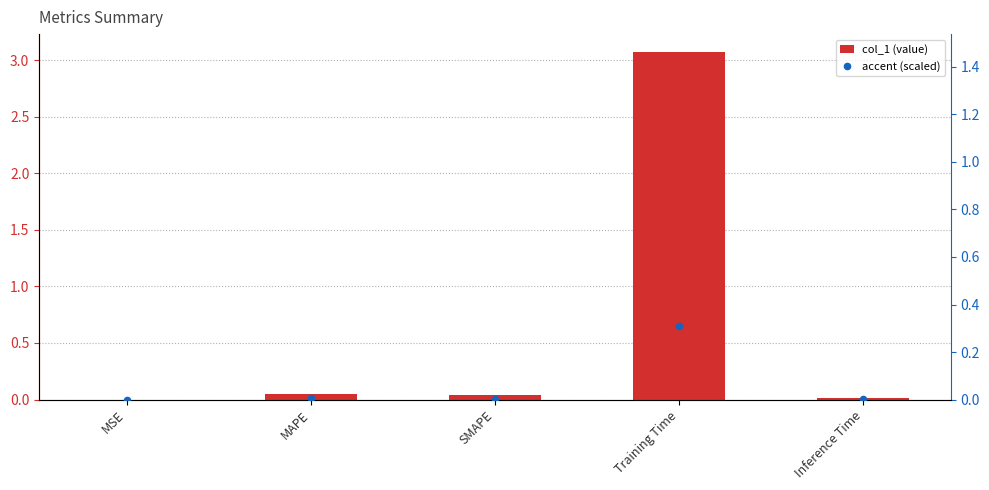

Is the value of accent (scaled) at MSE greater than the value of col_1 at MSE?

No